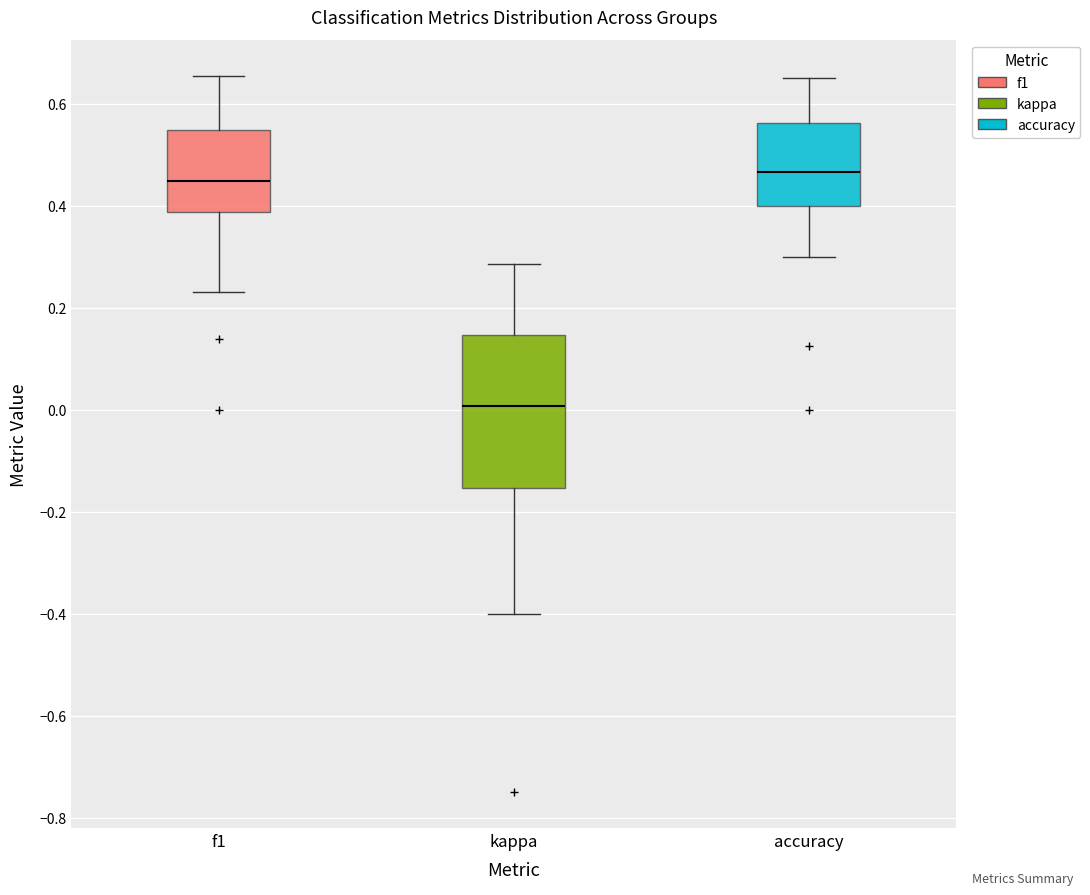

Reading left to right, transcribe this box plot: for each box, give where its median line is, the range the box spans, and where its two whiskers end, as read against the y-axis. The values are not printed on the chart, so give them approximately, as read against the axis.

f1: median 0.44, box 0.38 to 0.54, whiskers 0.24 to 0.66
kappa: median 0.00, box -0.16 to 0.14, whiskers -0.40 to 0.28
accuracy: median 0.46, box 0.40 to 0.56, whiskers 0.30 to 0.66